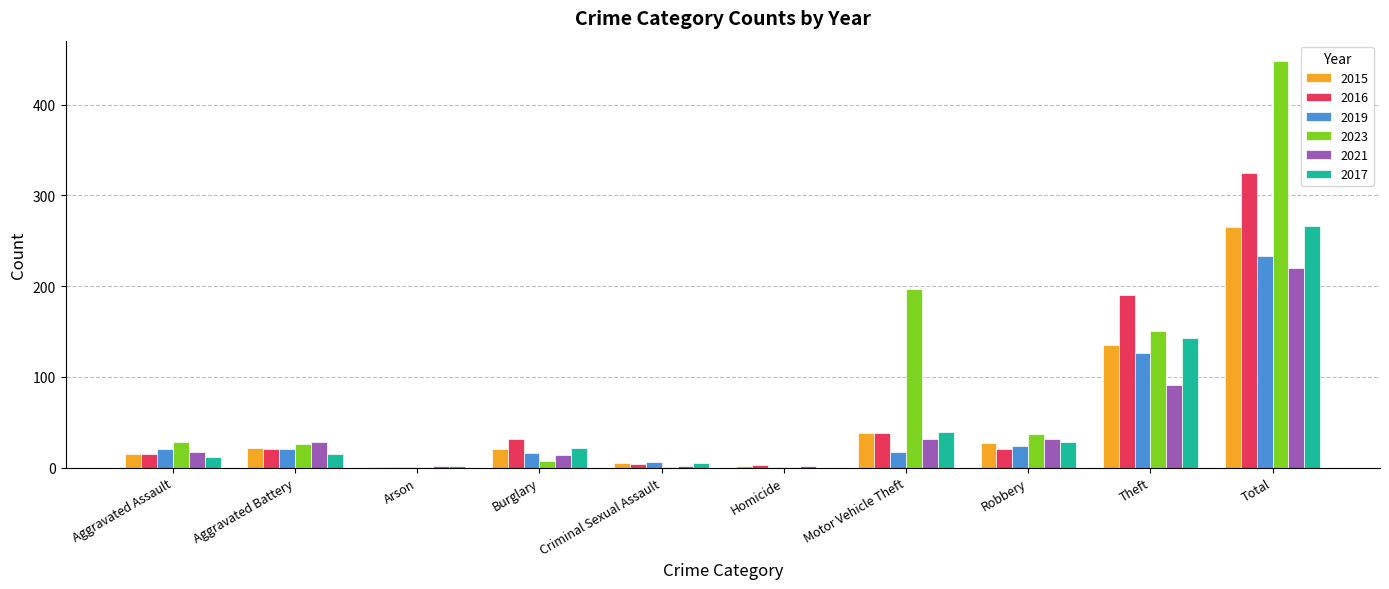

The 2019 series shows 126 at Theft. True or false?

True